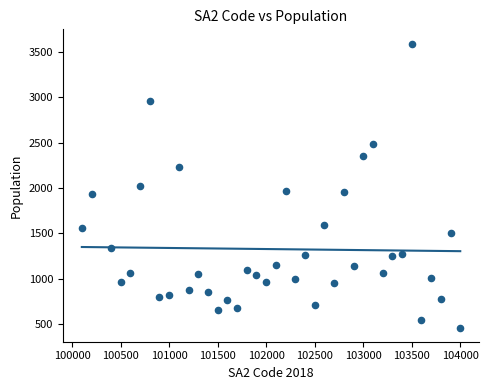

What is the range of X values (max minus min)?

3900